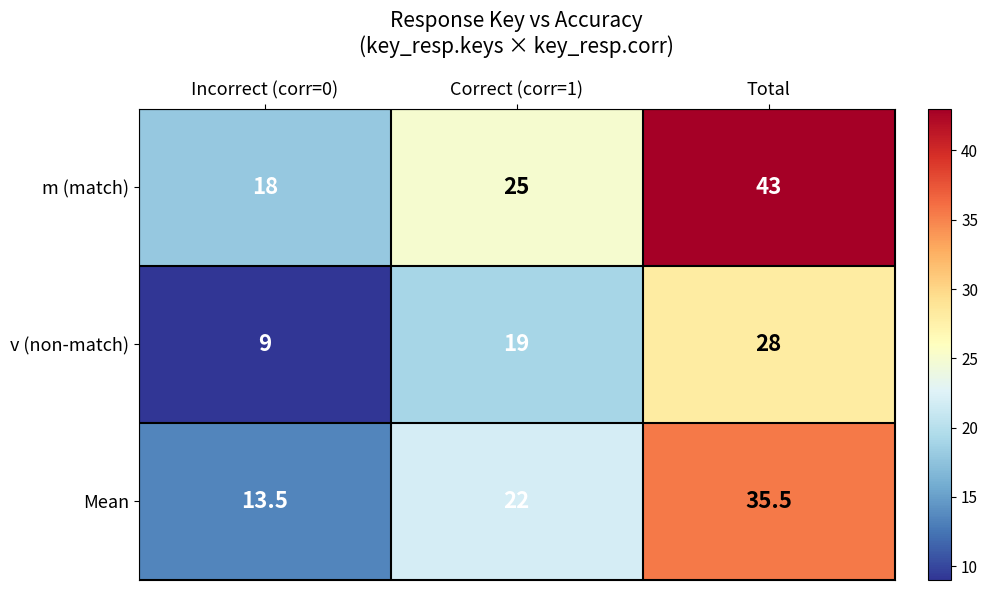

At which label is Mean closest to 24?

Correct (corr=1)